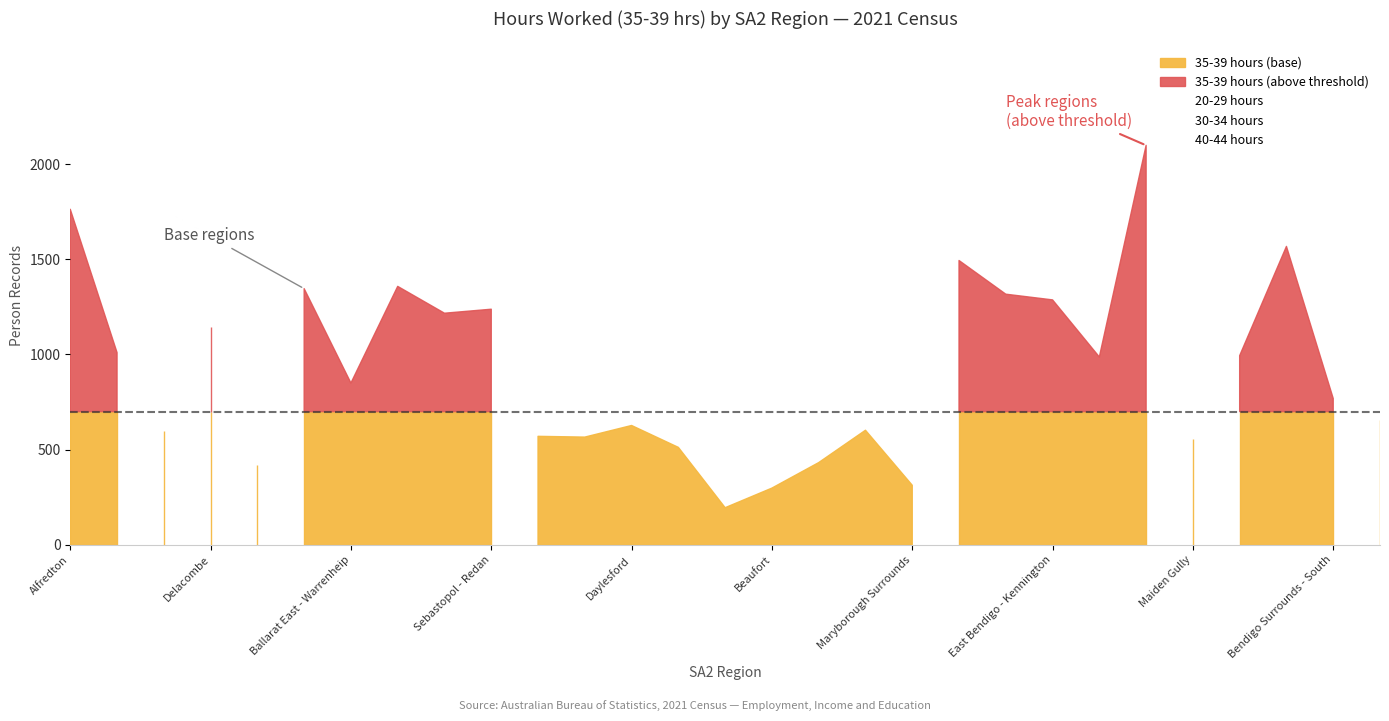

What is the label of the 3rd point from the right?

White Hills - Ascot